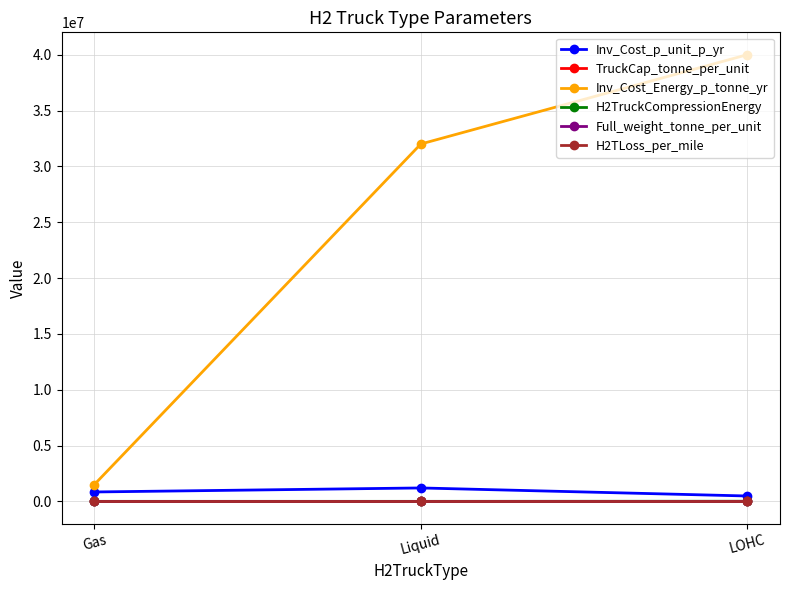

At which label is TruckCap_tonne_per_unit closest to 2?

LOHC